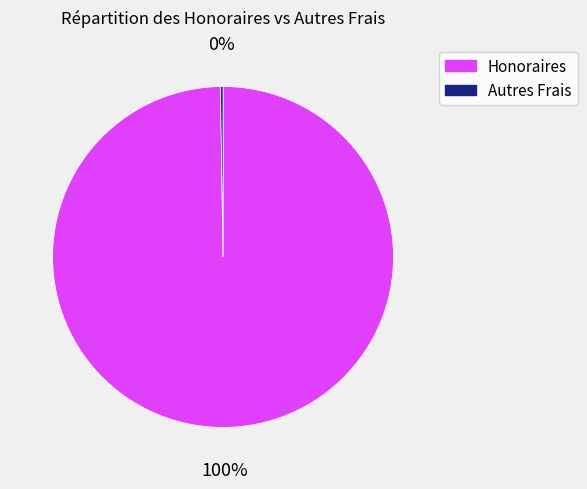

What percentage is the Honoraires slice, to the nearest percent?

100%